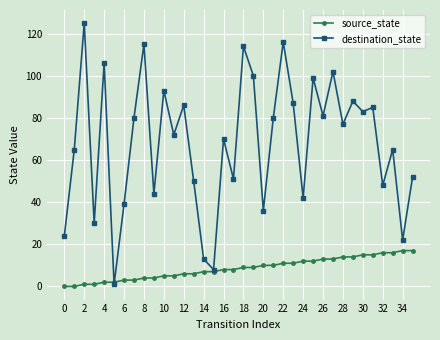

Which series has the largest total across all categories?

destination_state